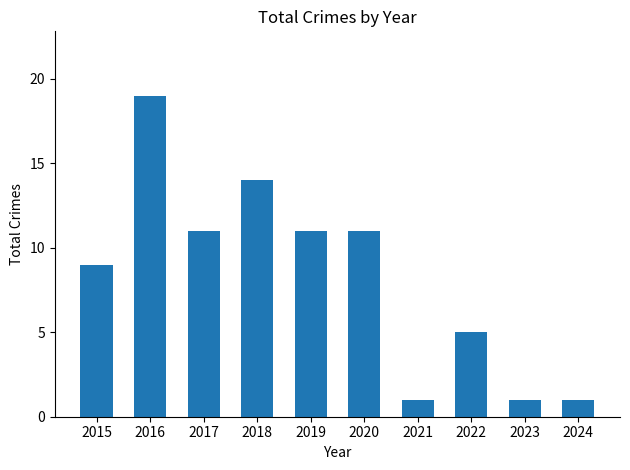

Which has a higher value, 2024 or 2020?

2020